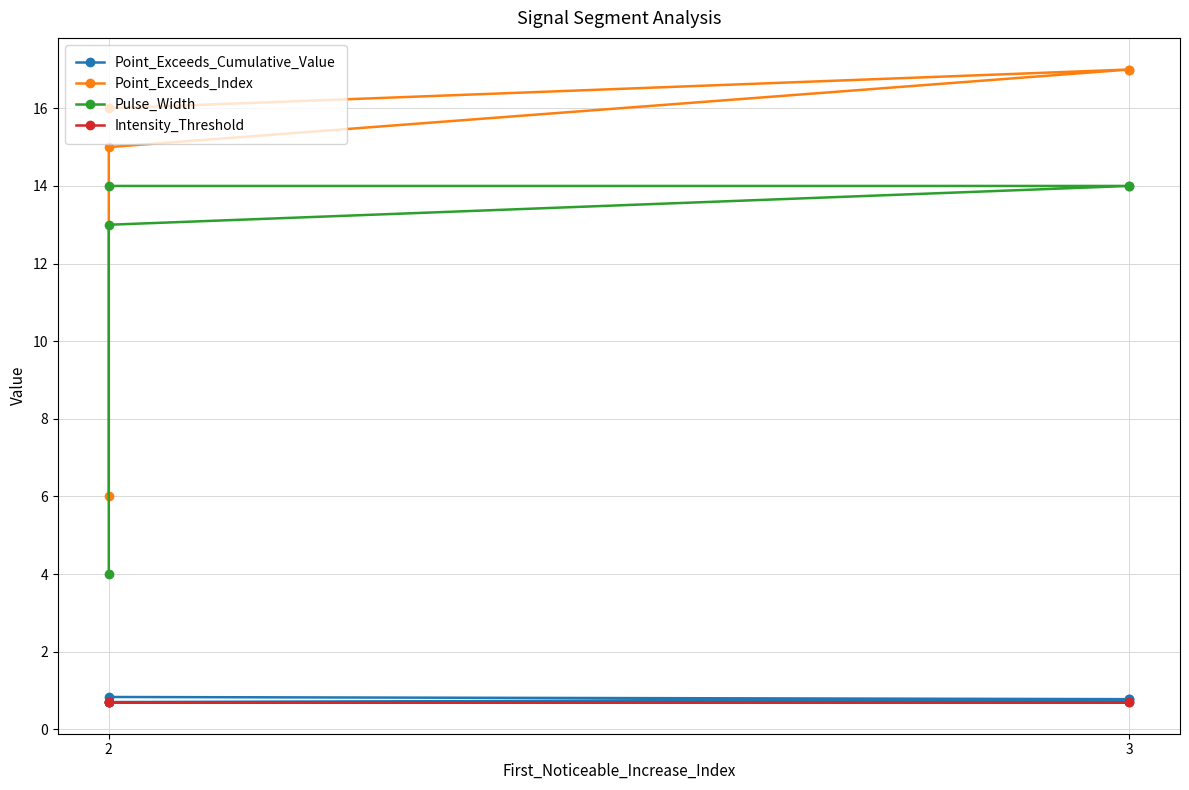

Which series changed the most between 2 and 3?

Point_Exceeds_Index